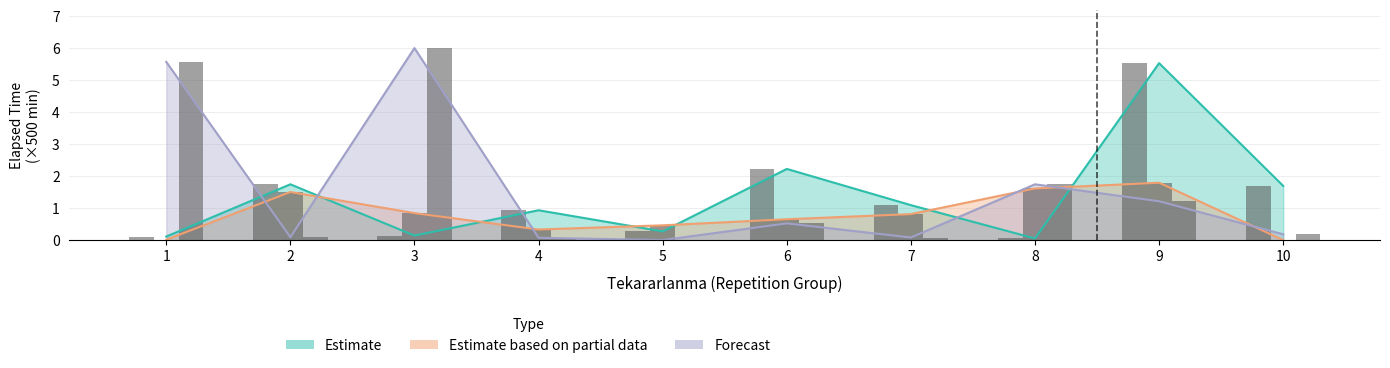

True or false: Estimate has a value of 0.1 at 1.

True